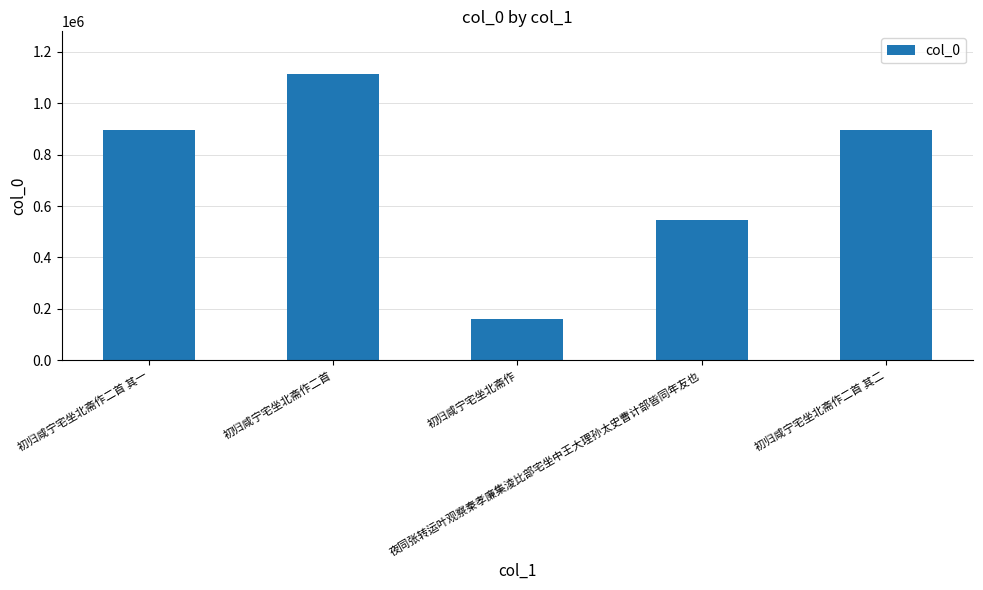

What is the difference between the values at 初归咸宁宅坐北斋作二首 其二 and 初归咸宁宅坐北斋作二首 其一?

1